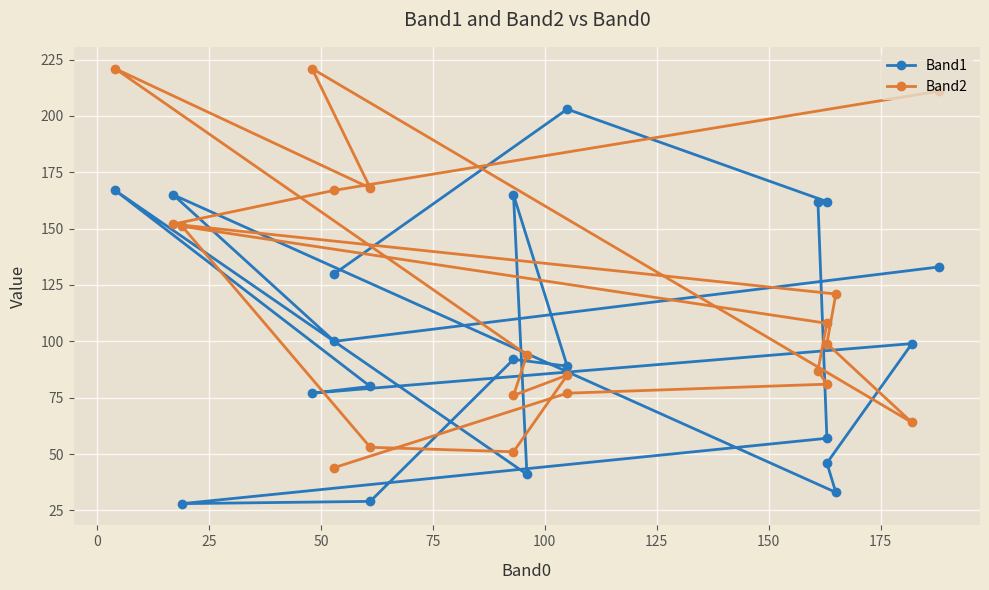

At 25, list the series in order from largest to smallest.

Band1, Band2